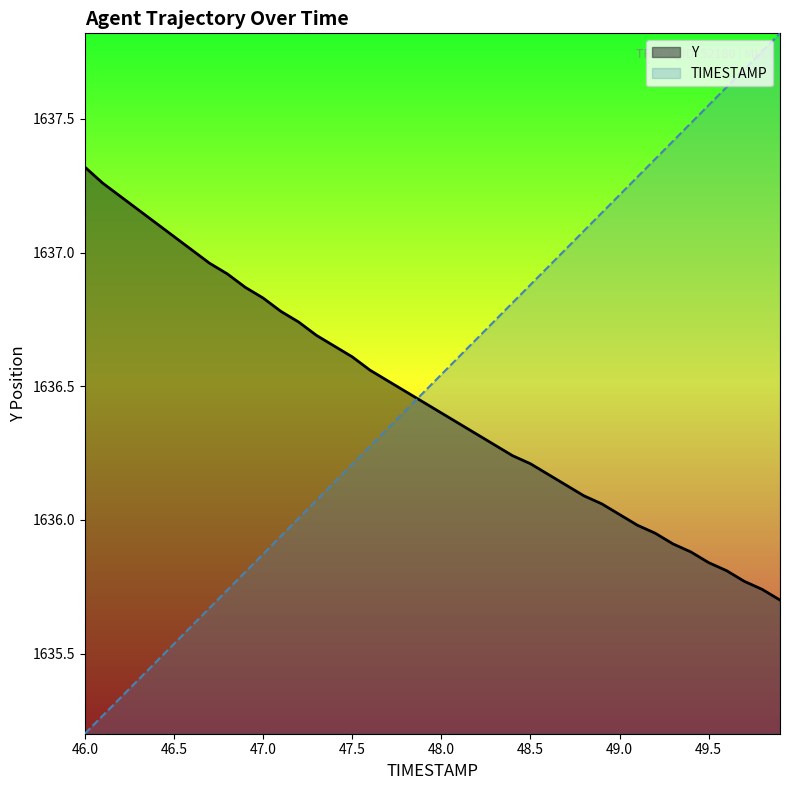

Does the chart display data point markers on the line(s)?

No